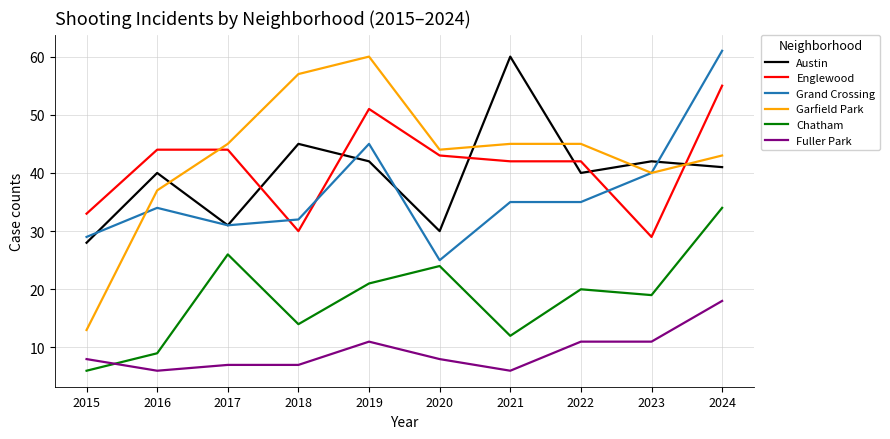

What is the maximum value for Chatham?

34